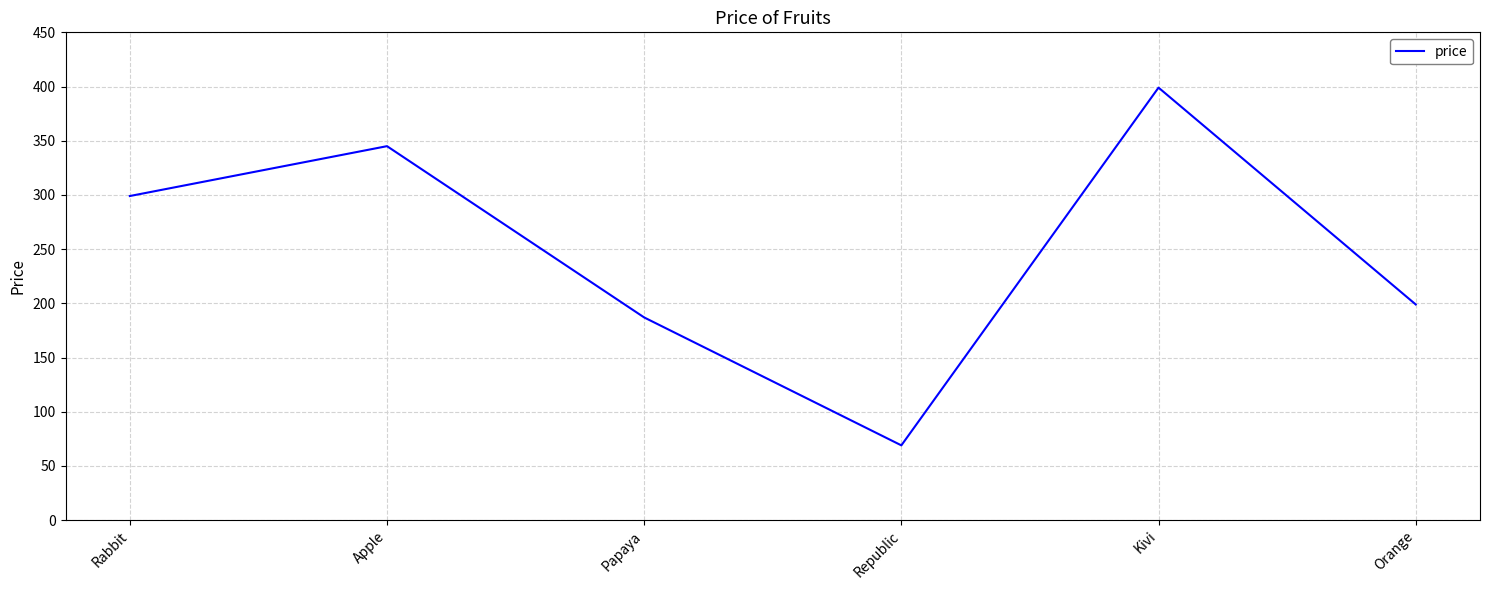

Is it true that the value at Apple is 345?

True